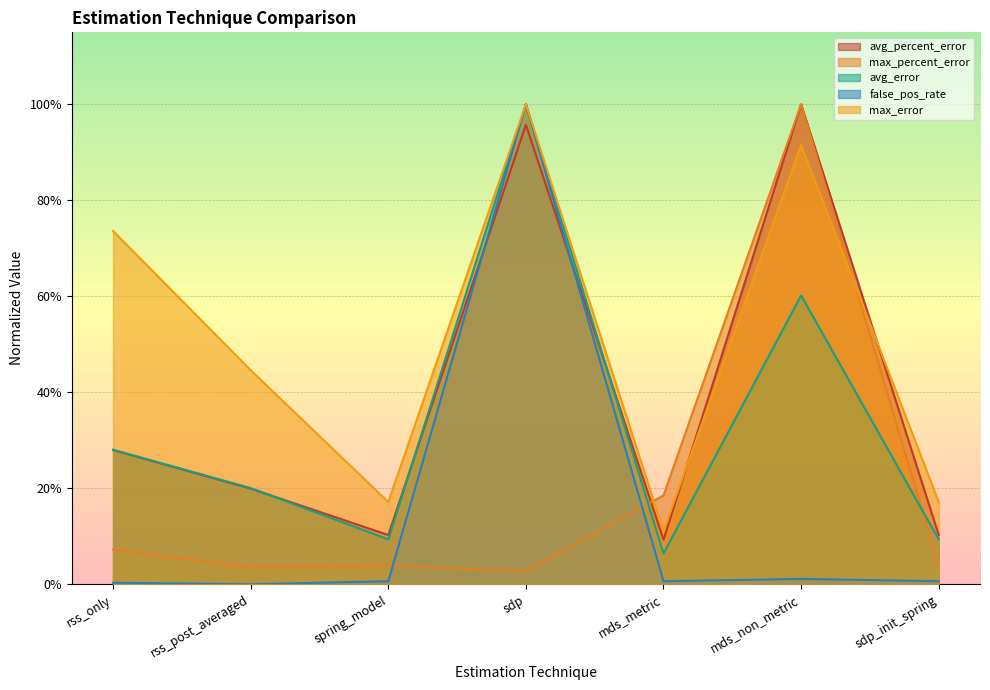

True or false: avg_error and max_error cross at least once.

False